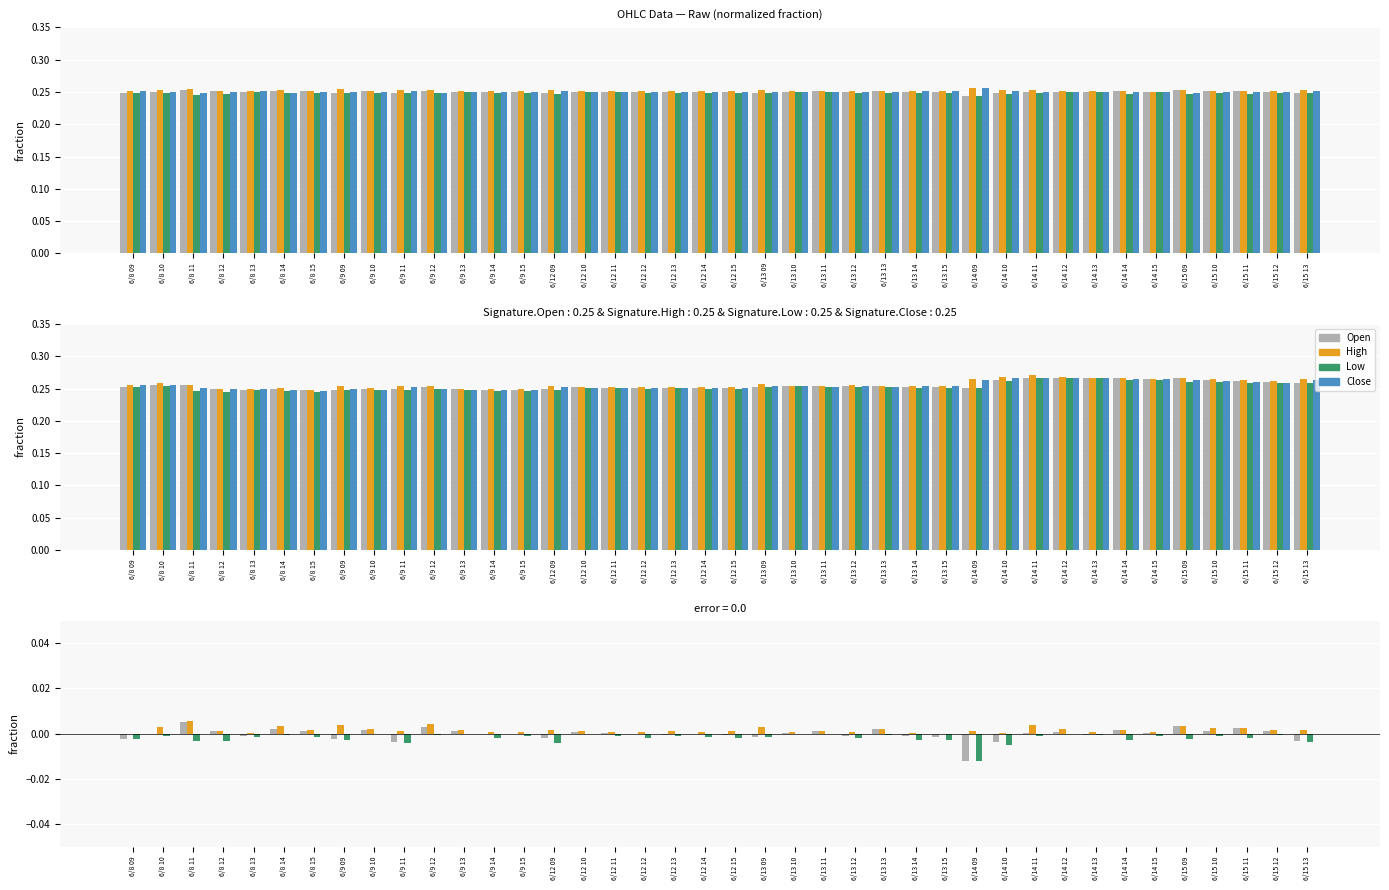

Between 6/13 09 and 6/13 12, which series saw the biggest shift?

High